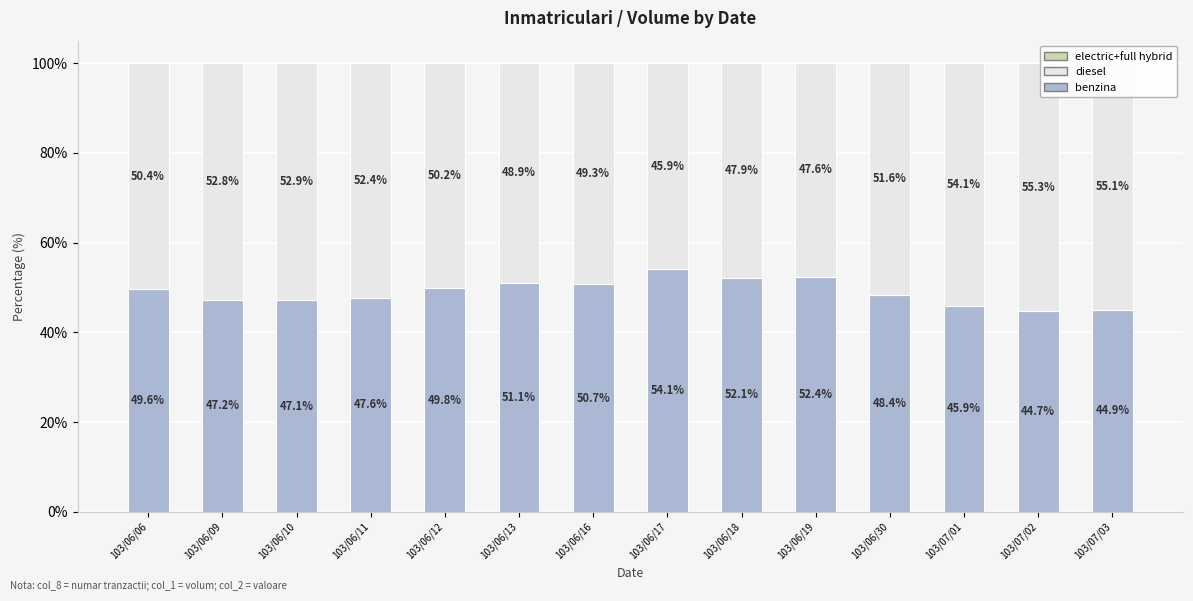

What is the total value across all series at 103/06/09?

100.0